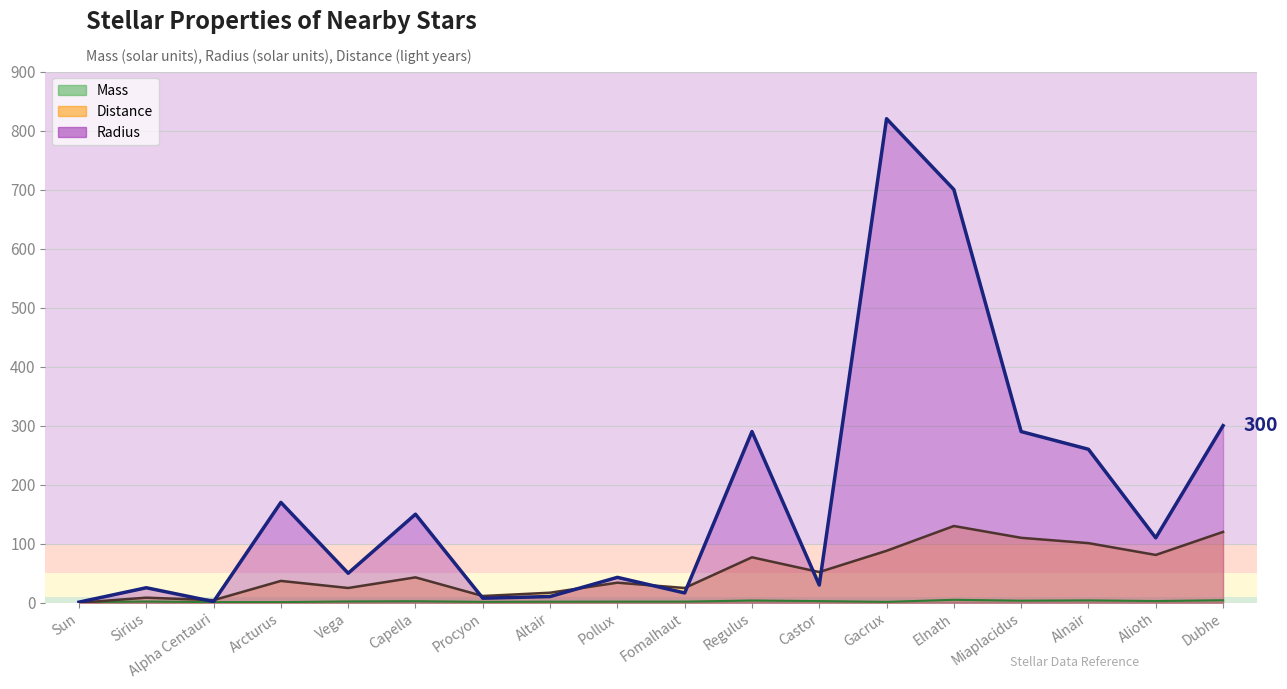

Which category has the highest value across all series?

Gacrux